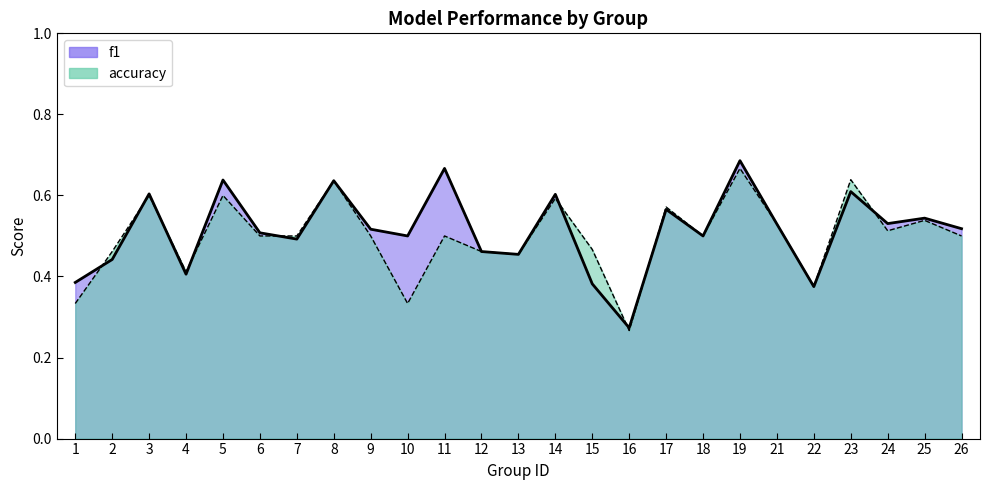

At how many categories does at least one series exceed 0?

25